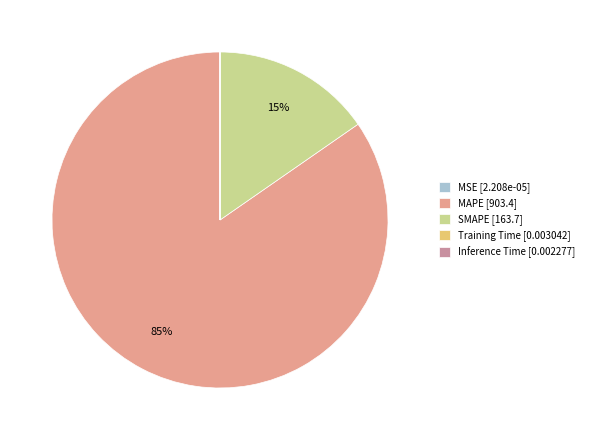

To the nearest percent, what is the difference between the largest and smallest slice percentages?

85%